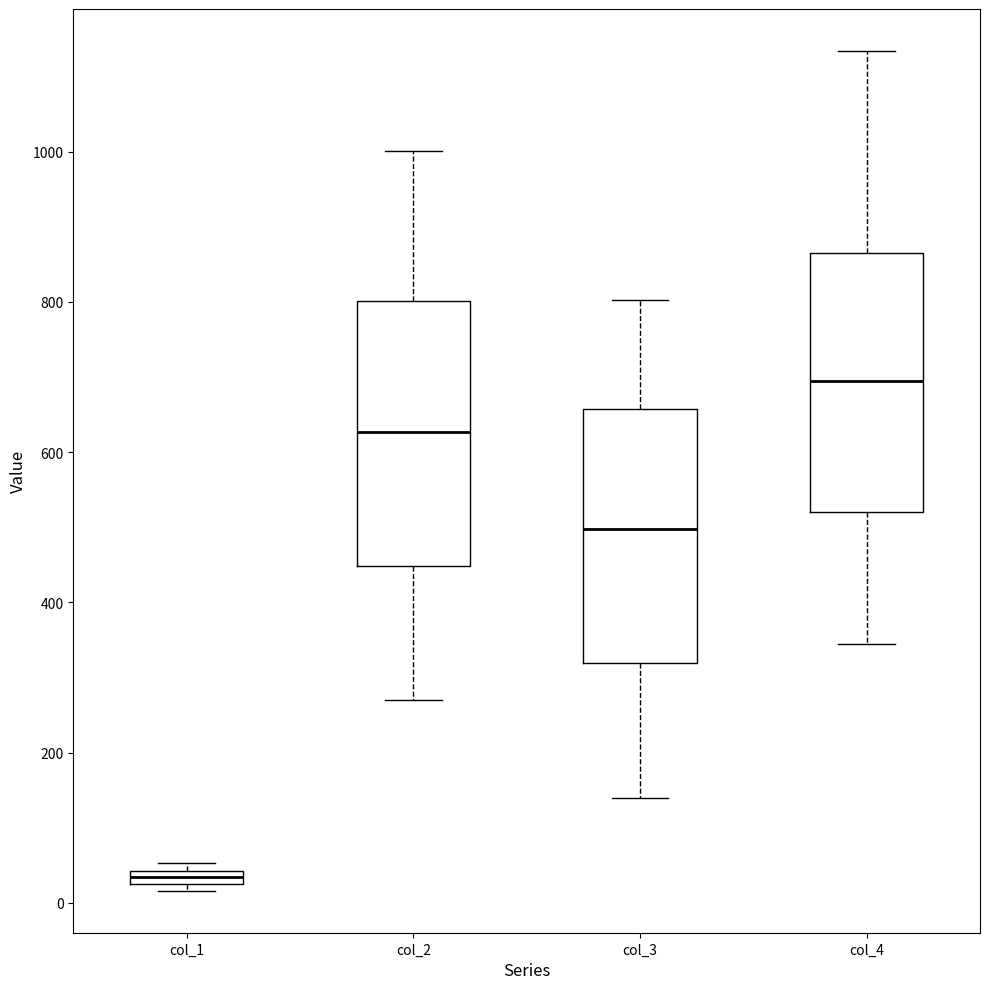

Which box has the highest median line?

col_4